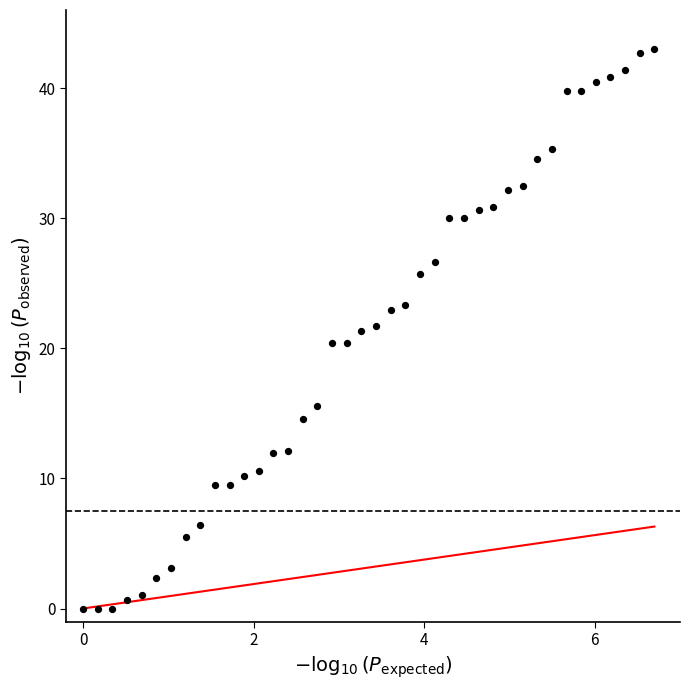

What is the range of Y values (max minus min)?

43.0